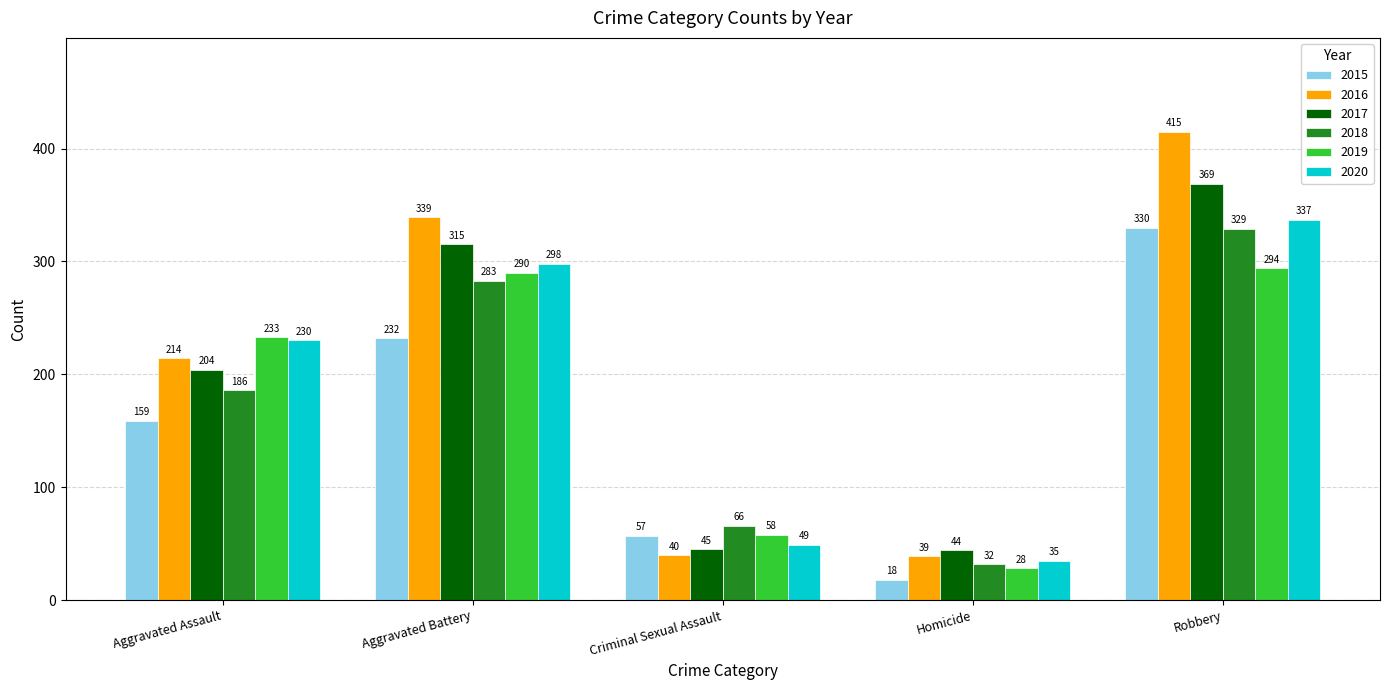

True or false: 2015 has a value of 146 at Robbery.

False